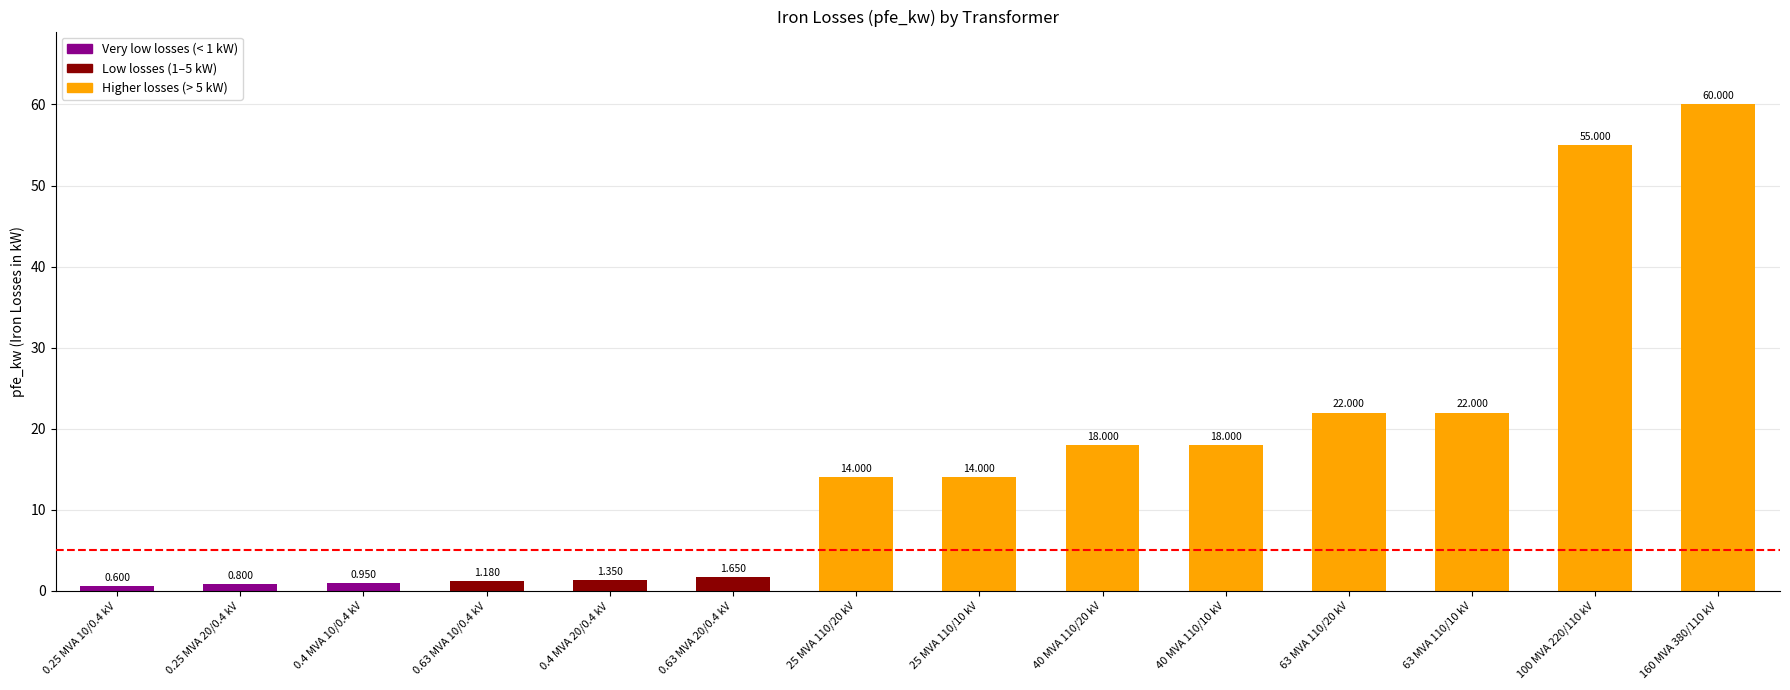

How many categories are shown in the chart?

14